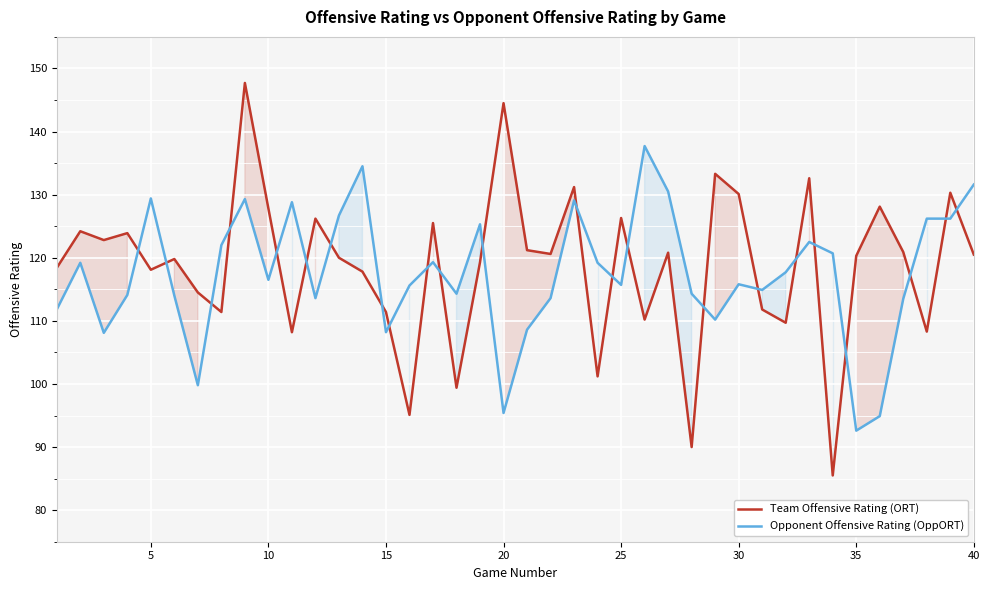

The Opponent Offensive Rating (OppORT) series shows 37.4 at 30. True or false?

False